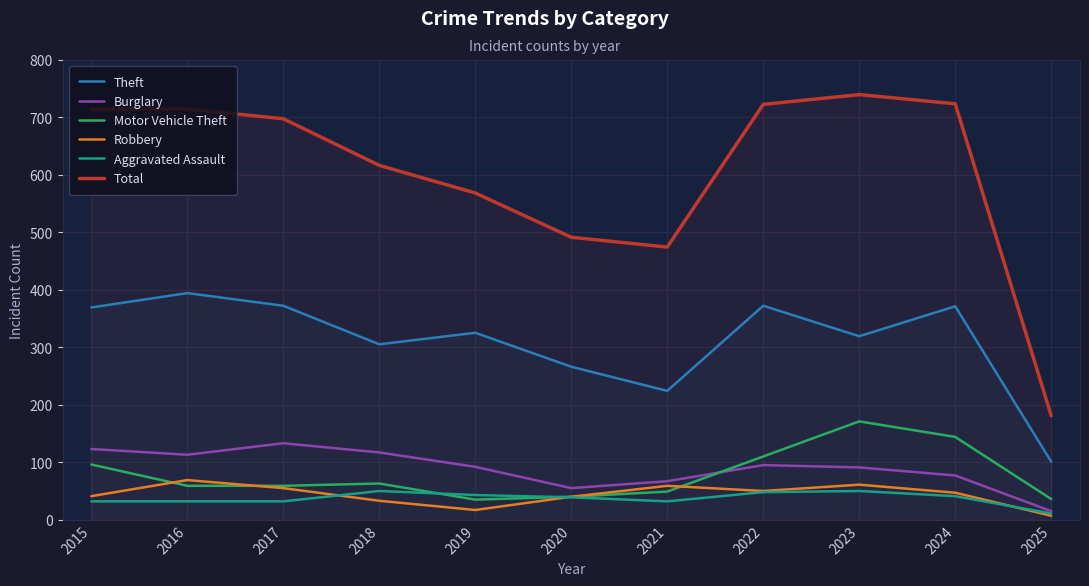

Rank the categories by Motor Vehicle Theft value from highest to lowest.

2023, 2024, 2022, 2015, 2018, 2016, 2017, 2021, 2020, 2025, 2019